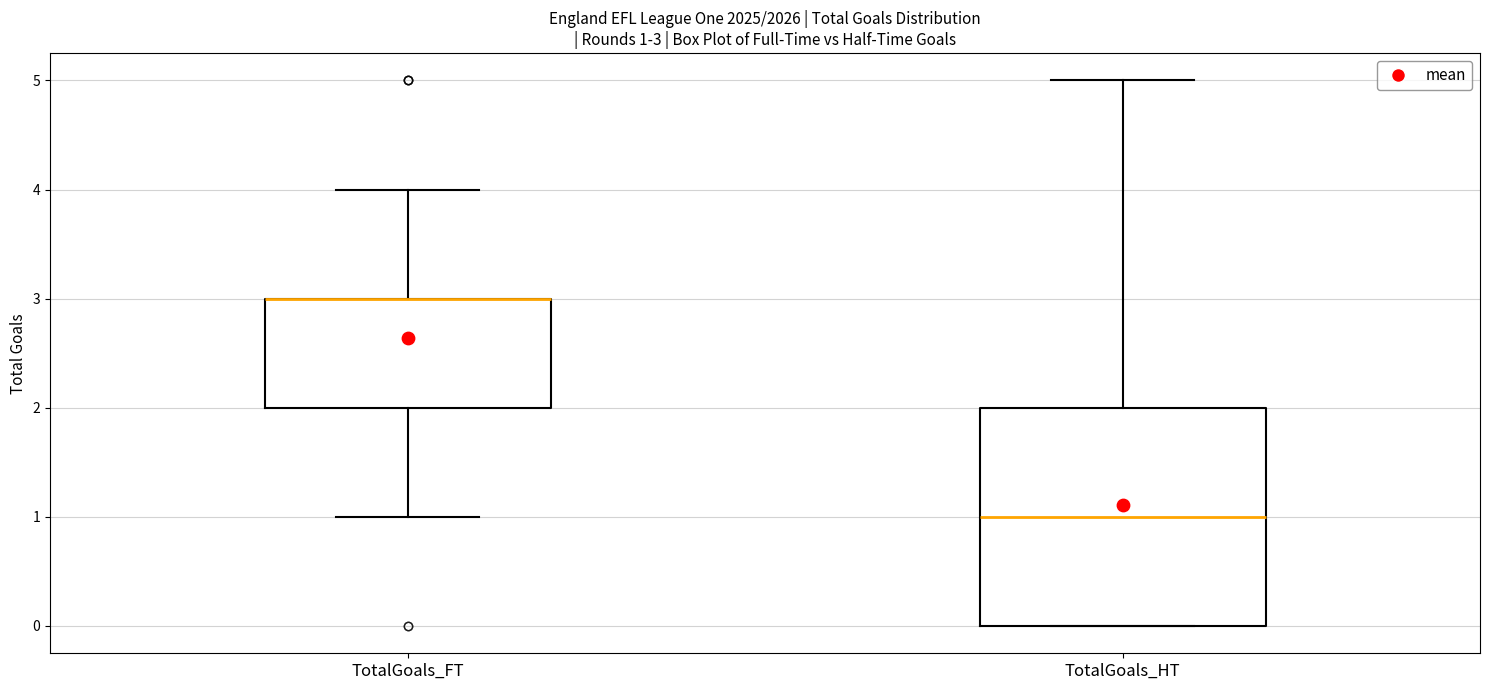

Comparing the boxes themselves (not the whiskers), which one is the tallest?

TotalGoals_HT